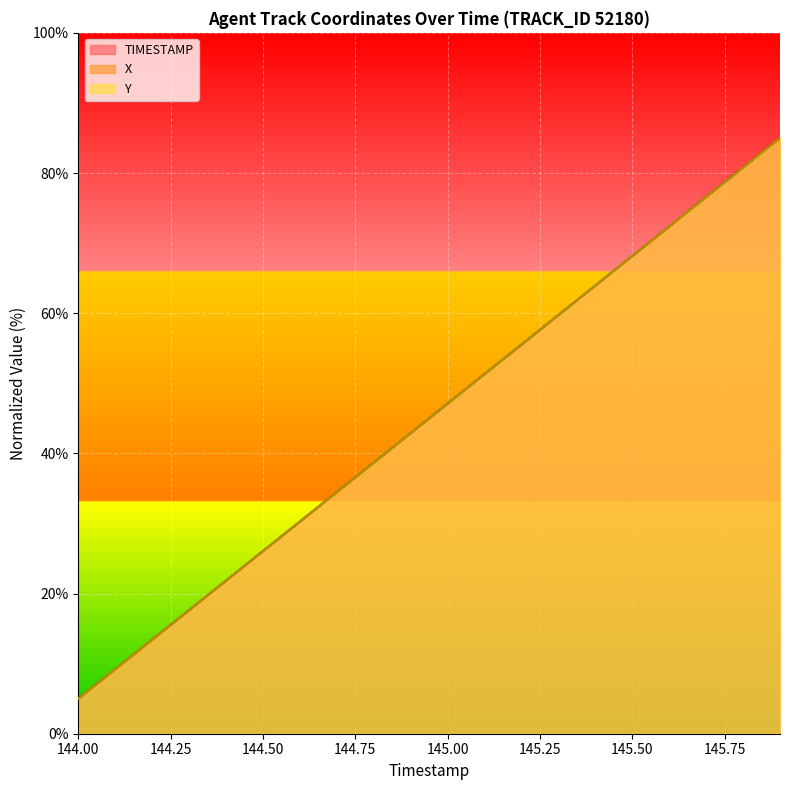

How many lines are shown in the chart?

3